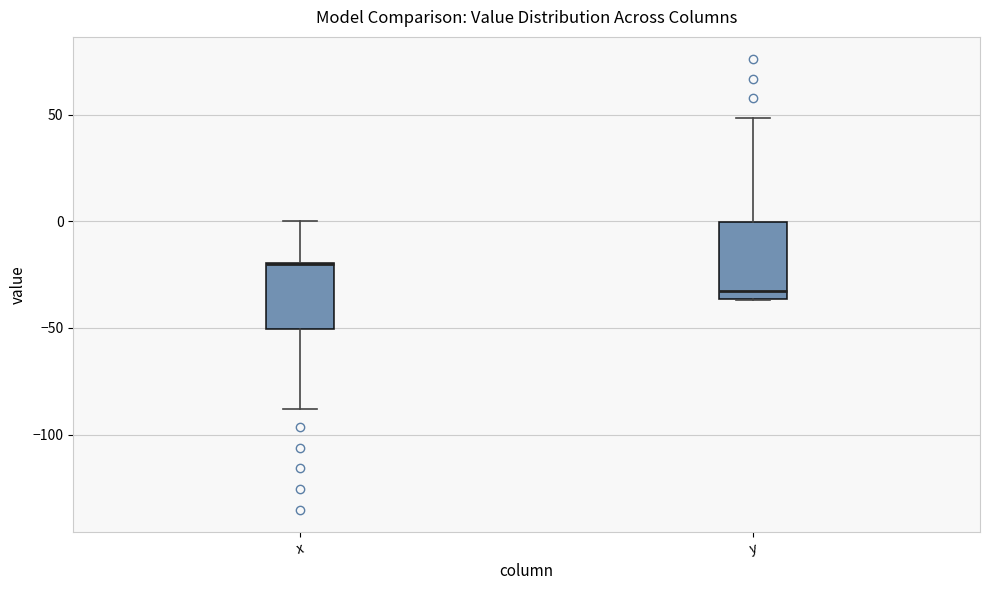

Reading left to right, read every box against the y-axis: the position of its median line, the range the box covers, and the ends of its whiskers. The values are not printed on the chart, so give them approximately, as read against the axis.

x: median -20 (drawn on the box's upper edge), box -50 to -20, whiskers -90 to 0
y: median -35 (just above the box's lower edge), box -35 to 0, whiskers -35 to 50